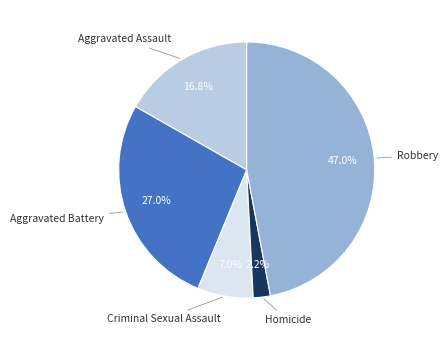

What is the ratio of the value at Homicide to the value at Aggravated Battery?

0.1